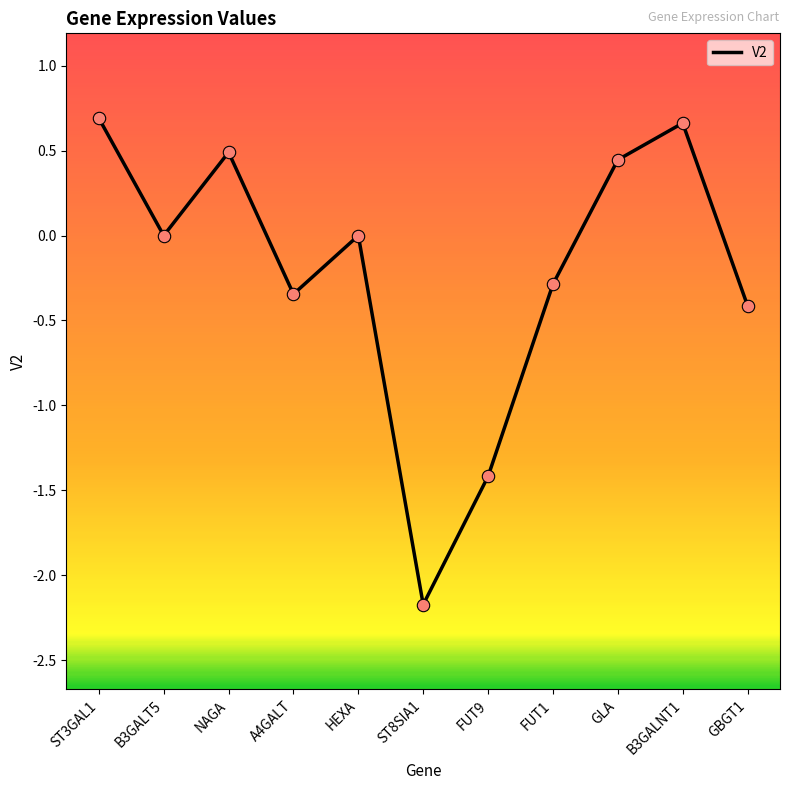

What is the change in value from ST8SIA1 to FUT9?

+0.8